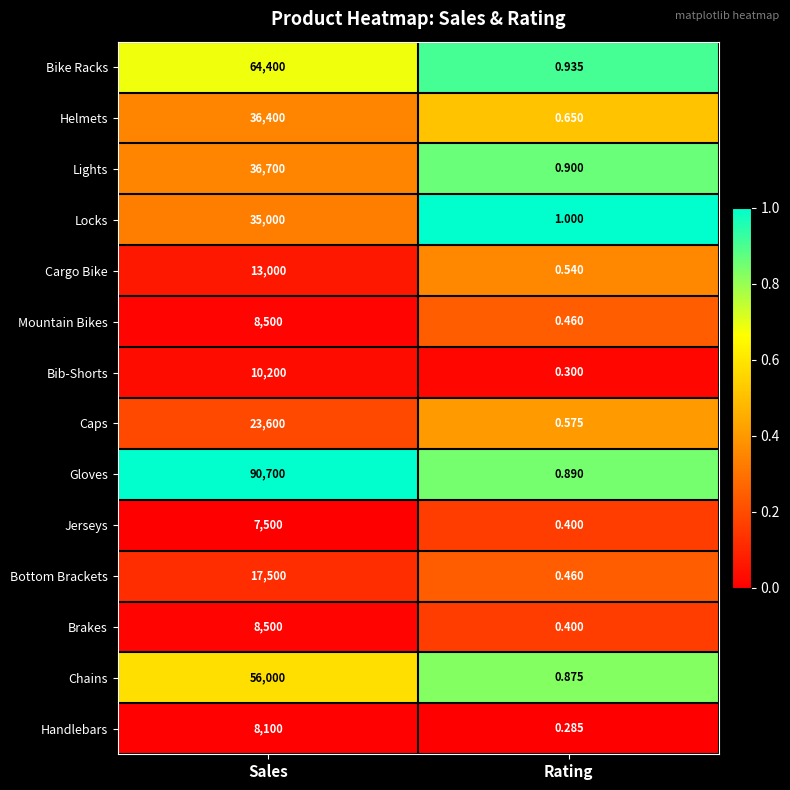

Which series has the largest total across all categories?

Gloves